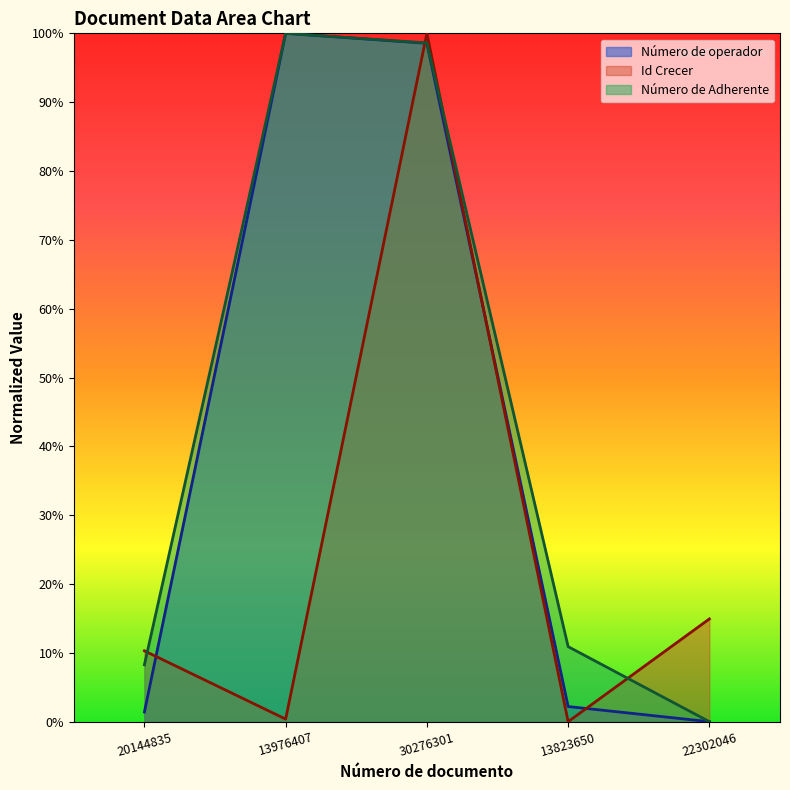

What is the label of the 5th point from the left?

22302046